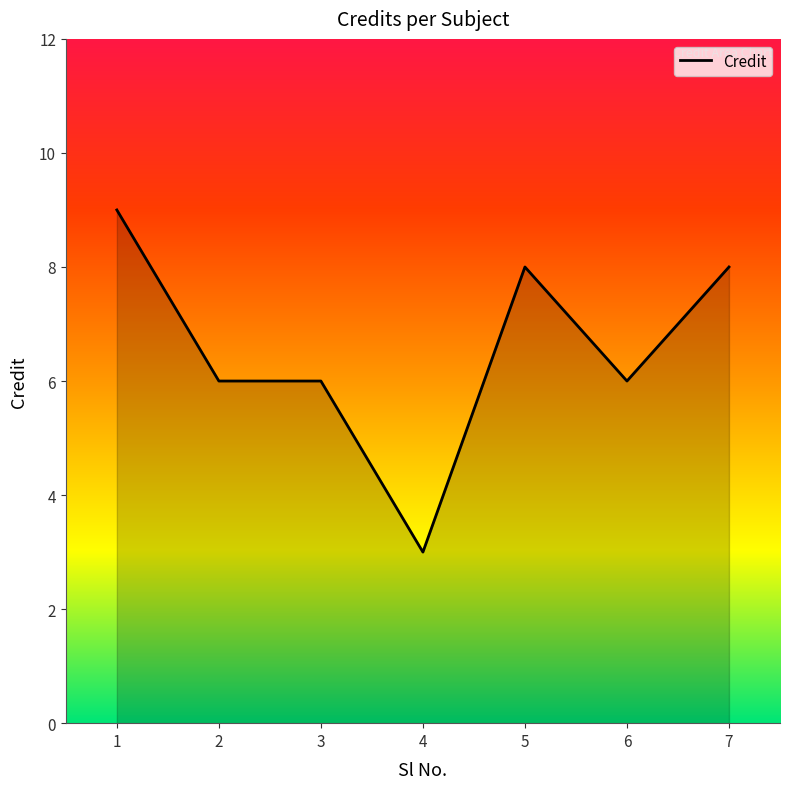

What is the sum of the values at 4 and 5?

11